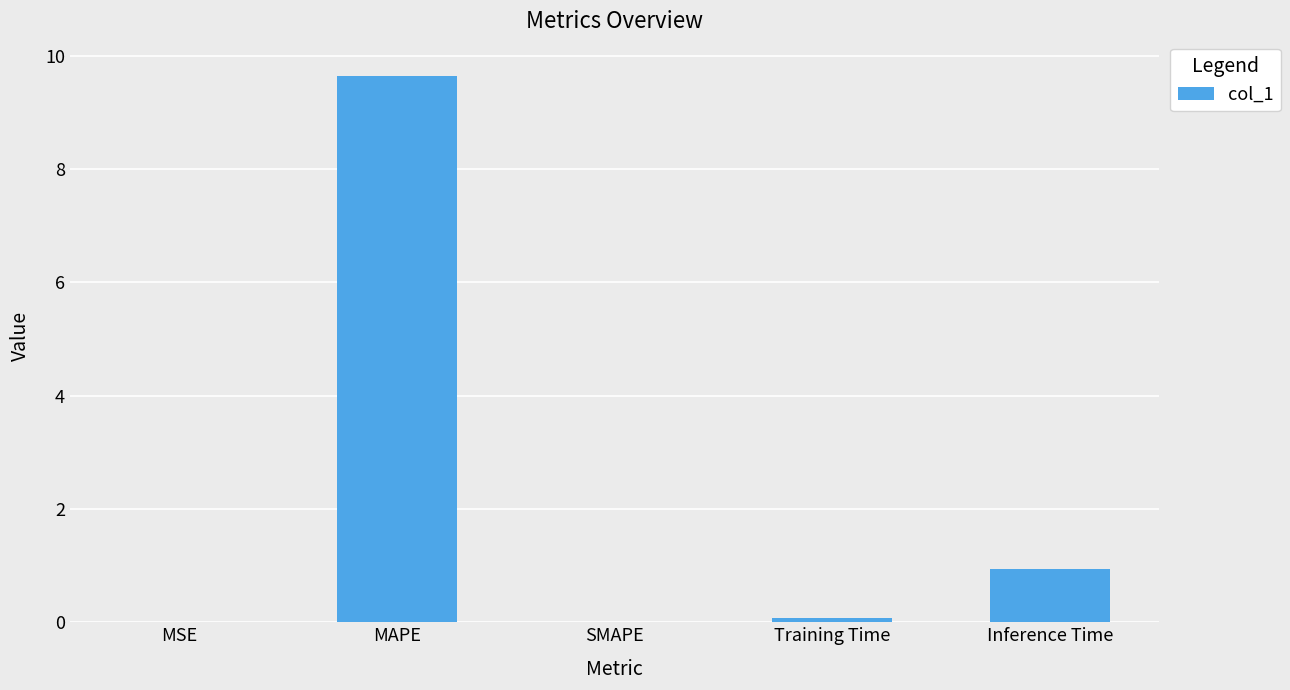

Is it true that the value at Inference Time is 0.9?

True